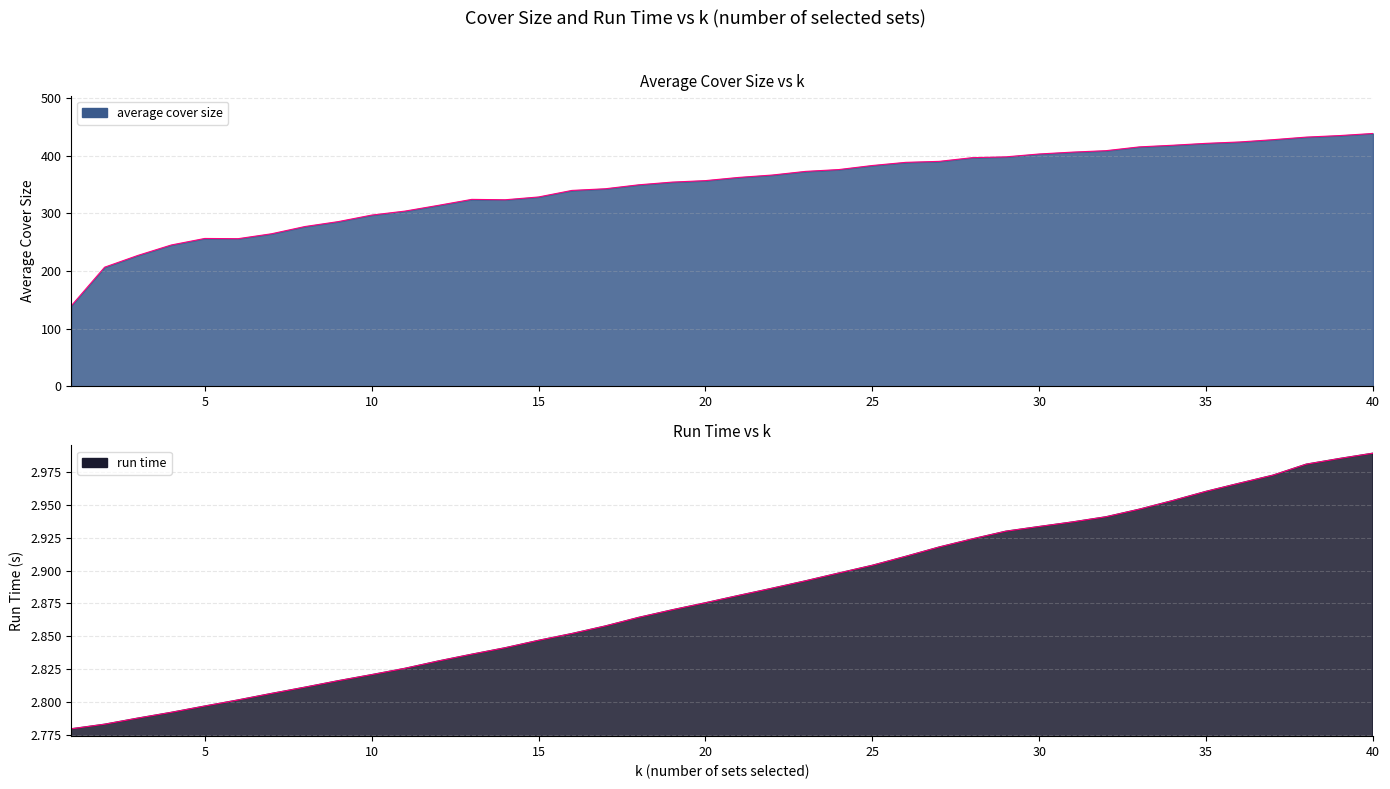

The run time series shows 0.9 at 36. True or false?

False